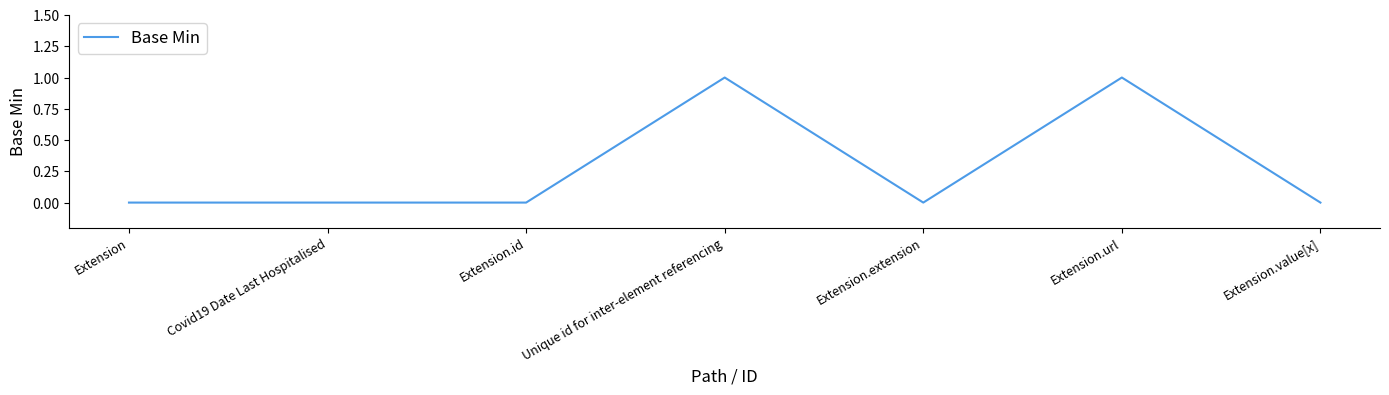

What is the change in value from Extension to Extension.url?

+1